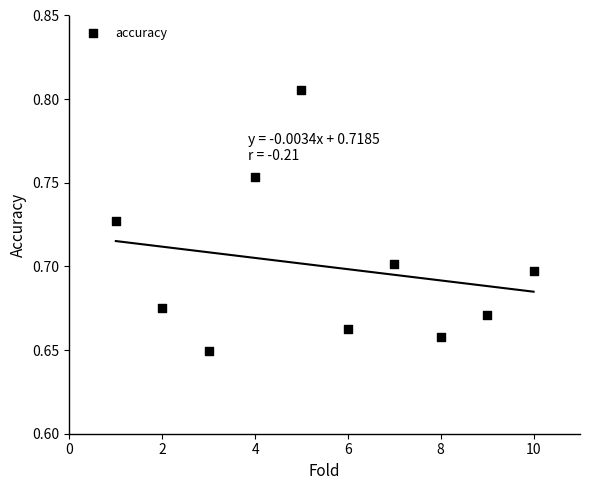

What is the range of X values (max minus min)?

9.0